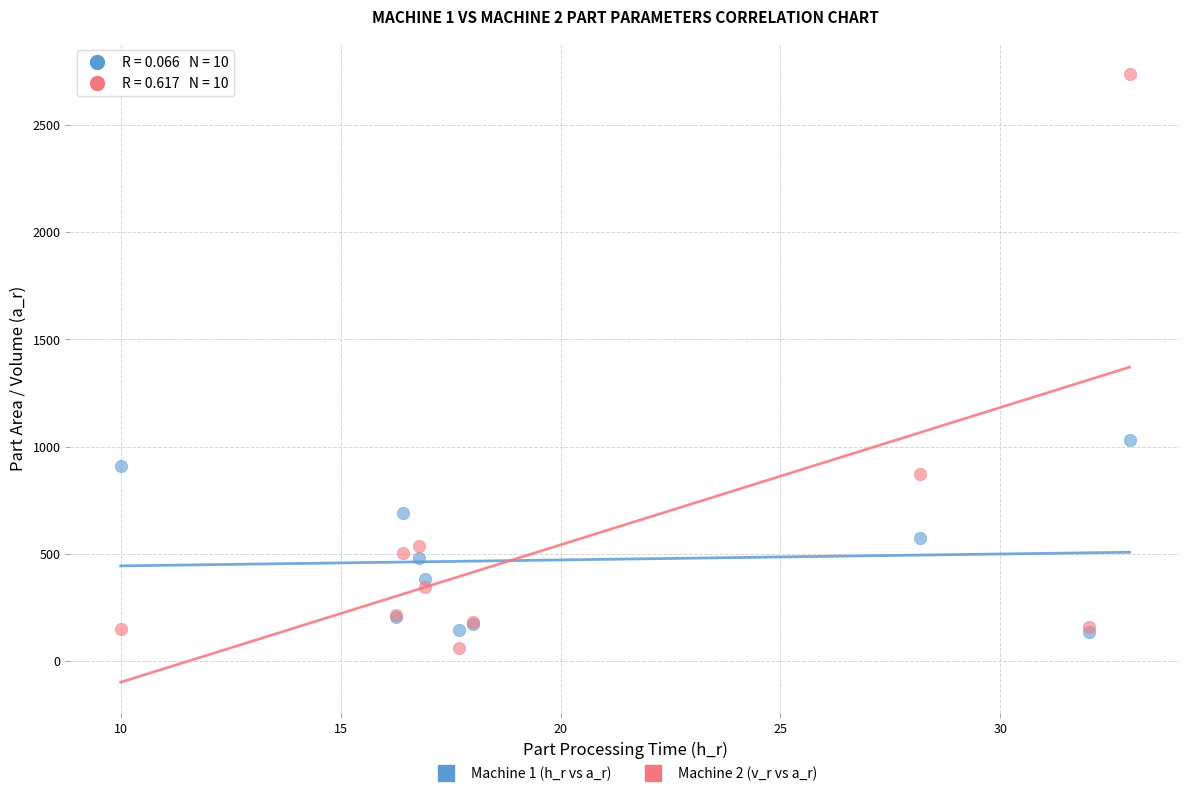

Across all series, what Y value is closest to 1399?

1030.6